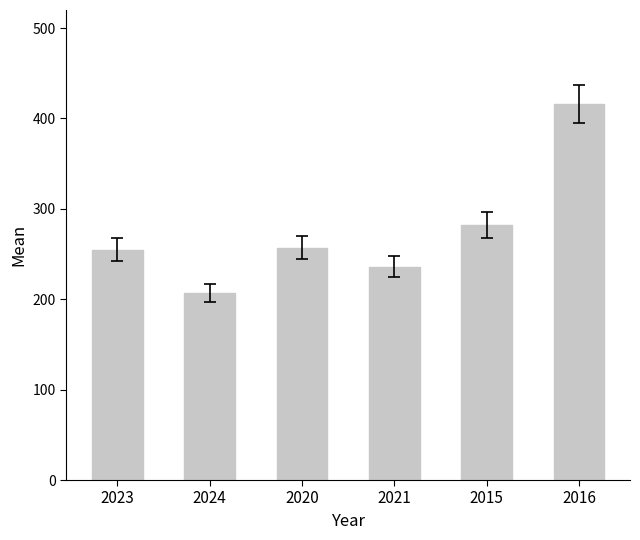

Which has a higher value, 2021 or 2023?

2023